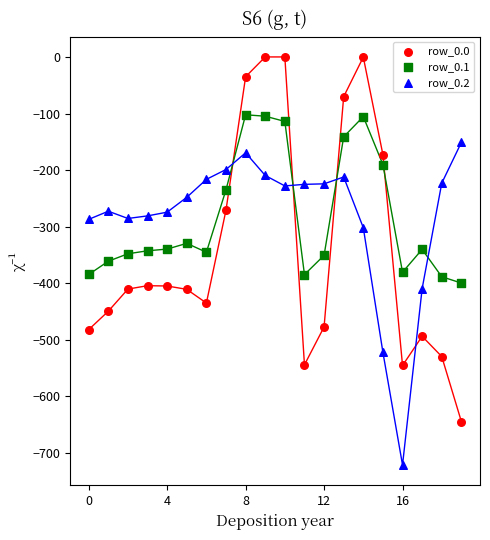

Which series reaches the minimum Y coordinate?

row_0.2